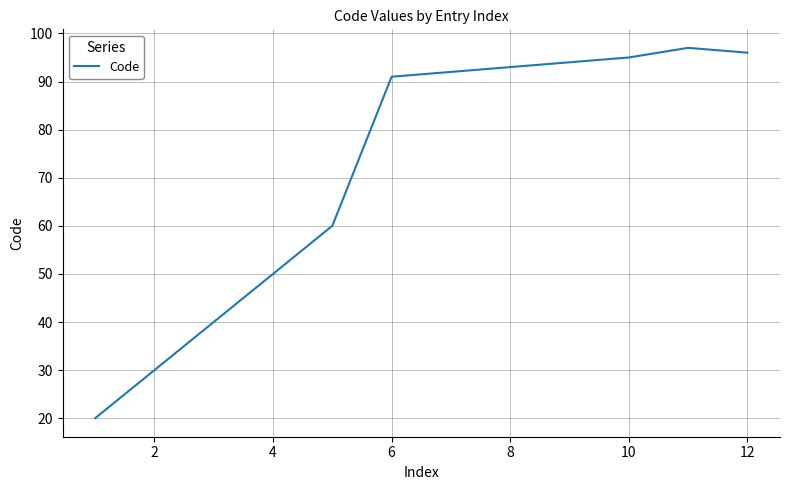

What is the minimum value shown in the chart?

20